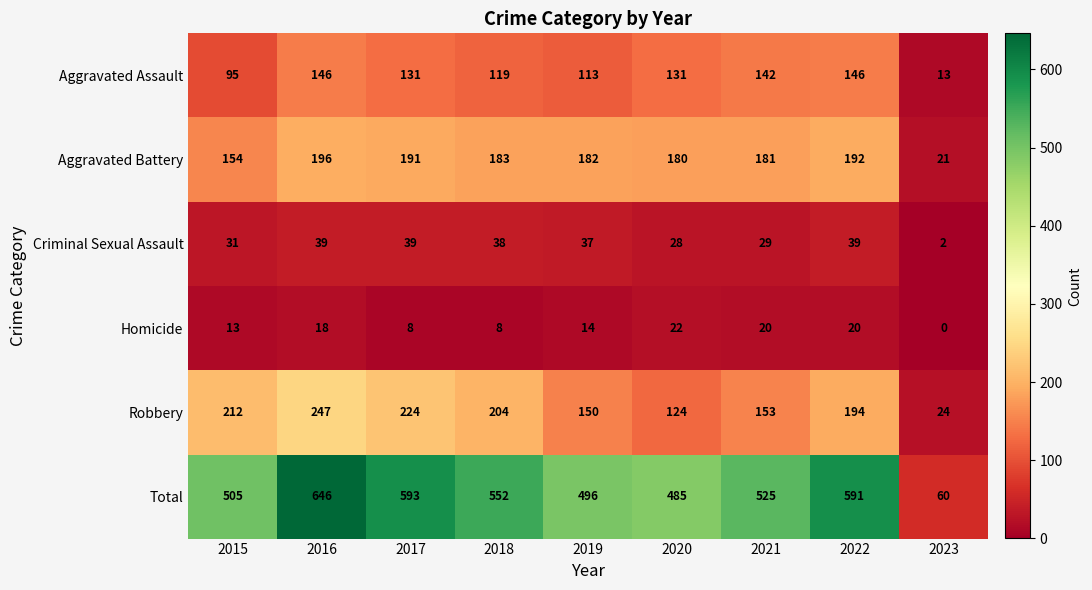

Which category has the lowest value in the Homicide series?

2023